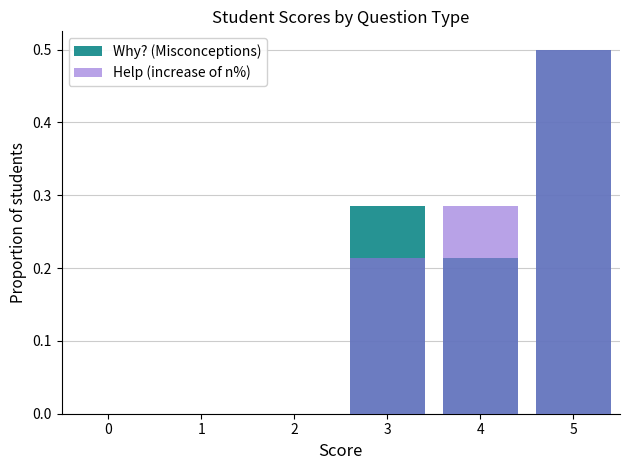

At how many categories does at least one series exceed 0?

3